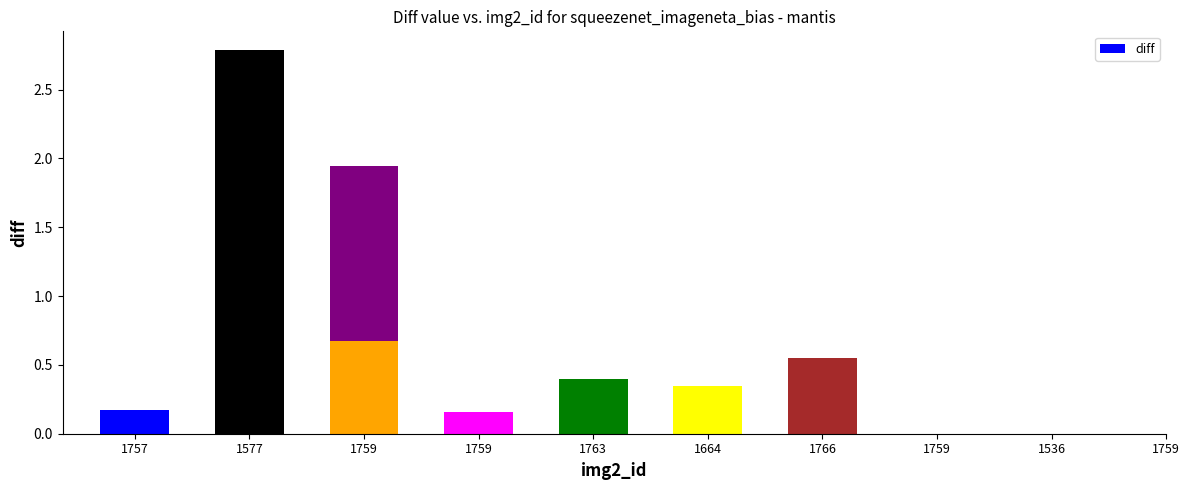

Where is the data nearest to the value 1?

1759